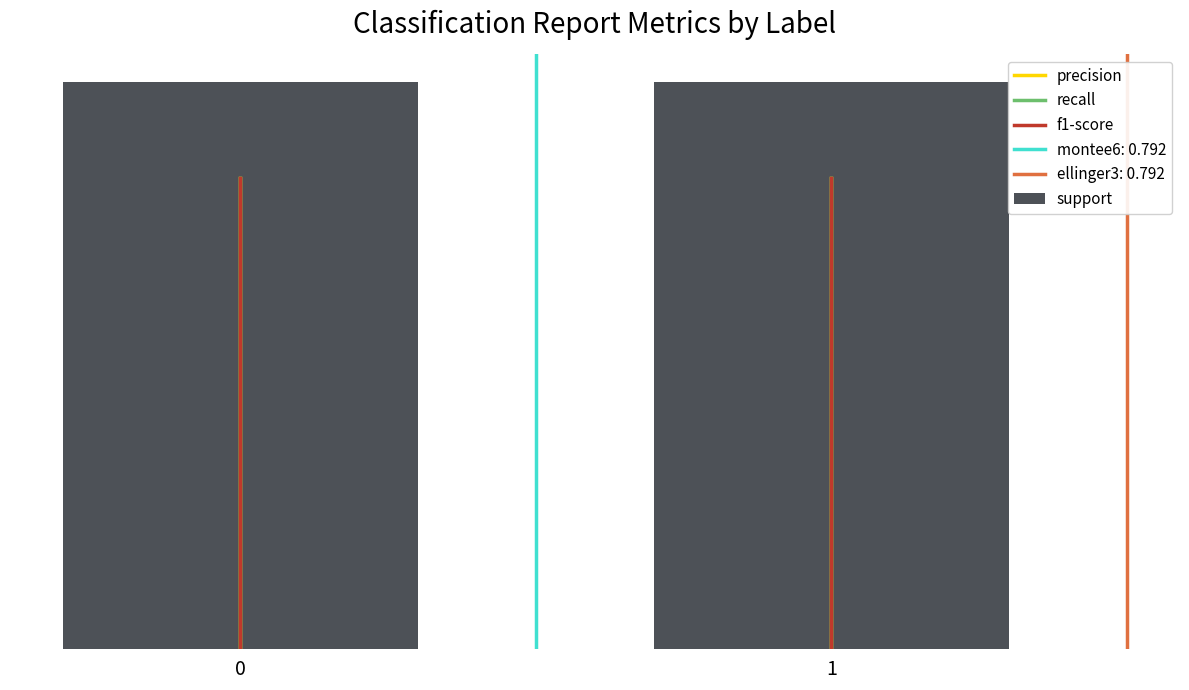

How many recall values are between 0 and 1?

2